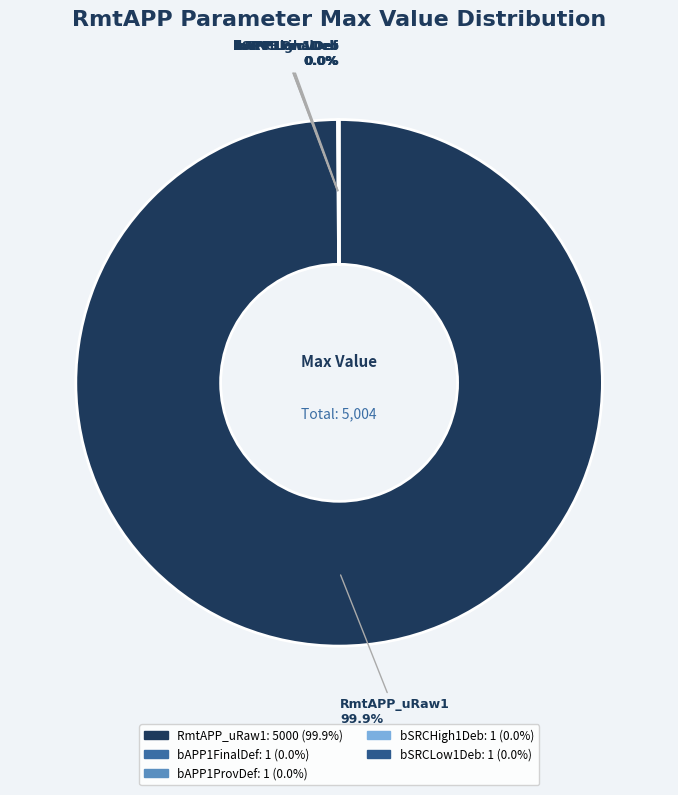

What is the majority slice?

RmtAPP_uRaw1